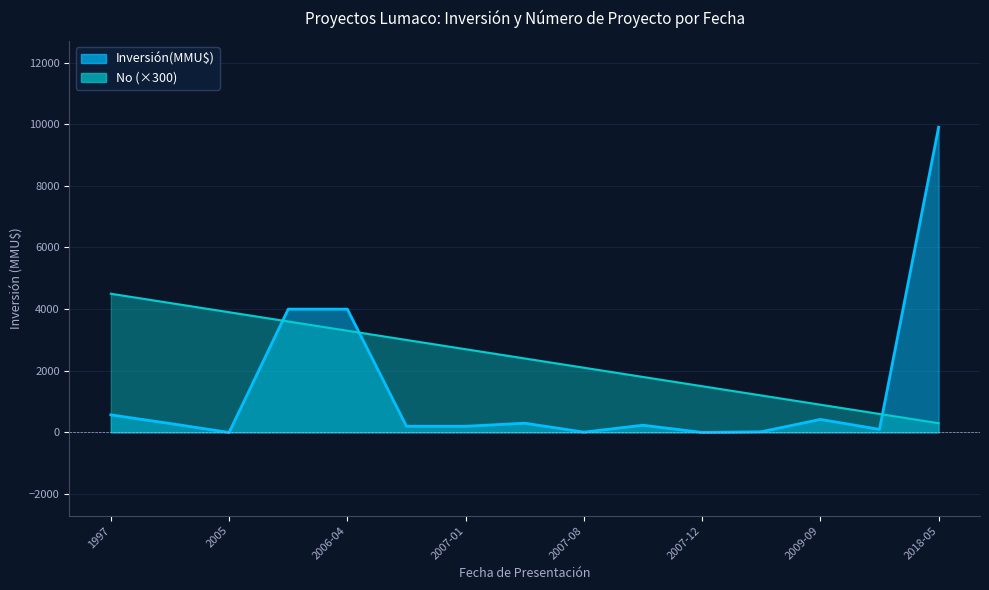

Reading right to left, extract all data points from this chart.

Inversión(MMU$): 9903	100	422	22	0	234	10	300	200	200	4000	4000	0	290	570
No: 300	600	900	1200	1500	1800	2100	2400	2700	3000	3300	3600	3900	4200	4500